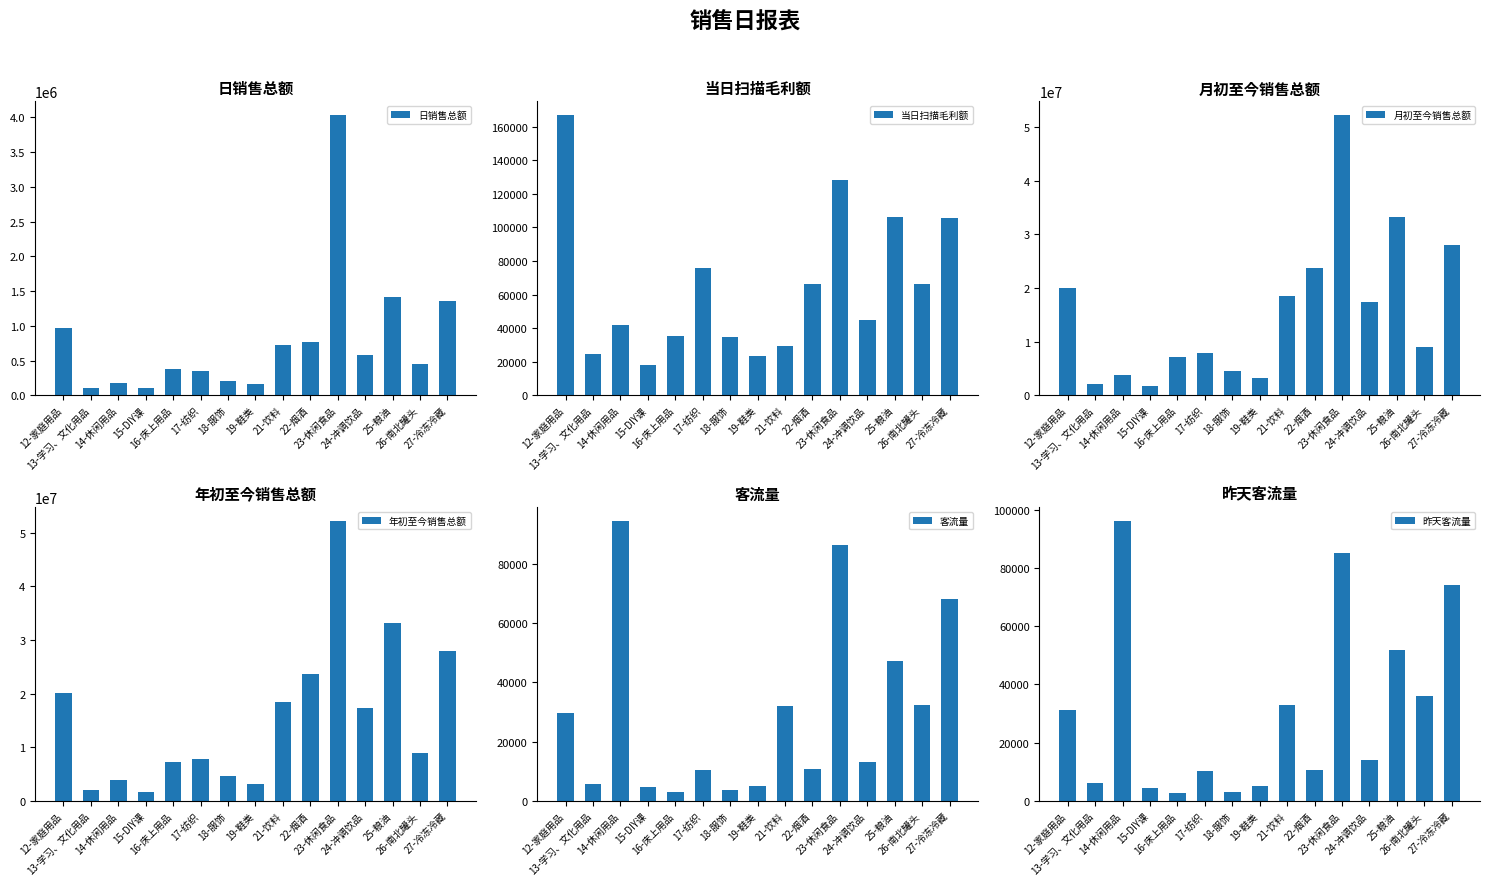

What are all the series names shown in the legend?

日销售总额, 当日扫描毛利额, 月初至今销售总额, 年初至今销售总额, 客流量, 昨天客流量